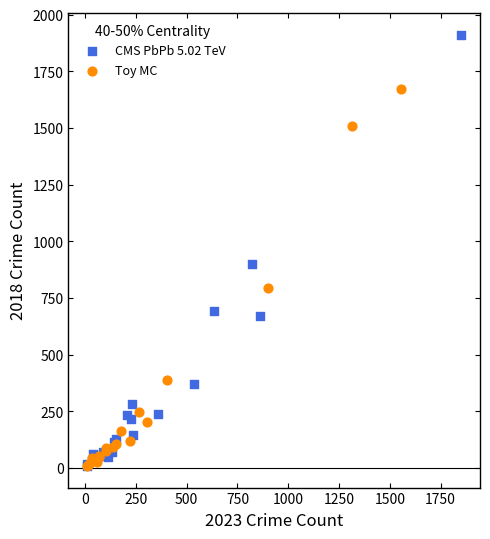

Which series has the largest Y range (max minus min)?

CMS PbPb 5.02 TeV